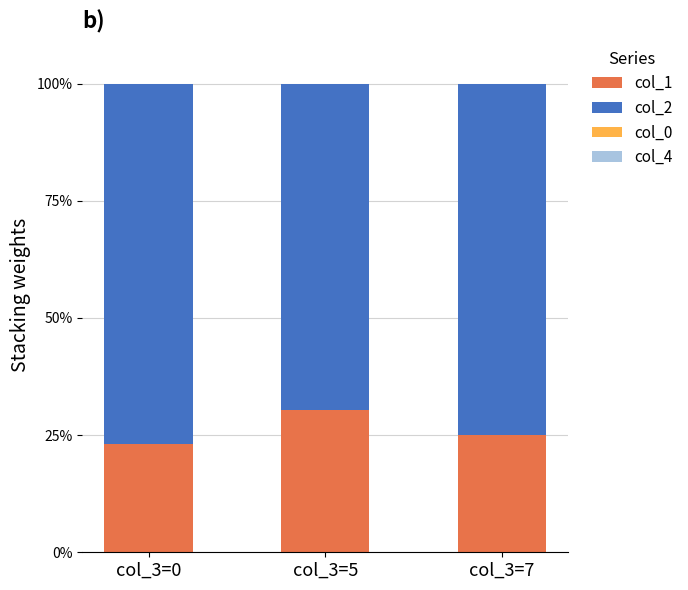

What is the highest value of the col_1 series?

30.3